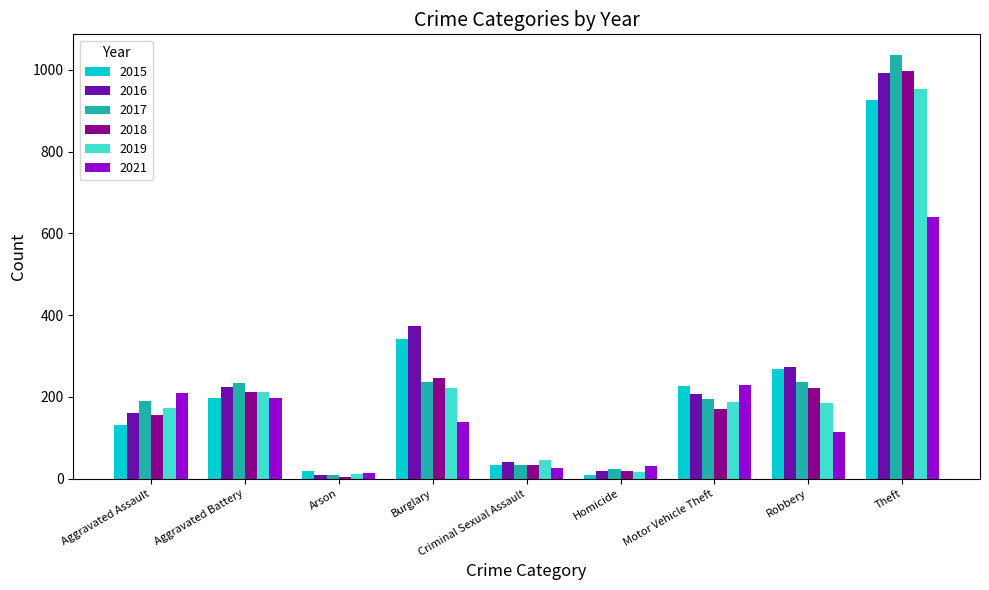

The value of 2016 at Robbery is 176. True or false?

False